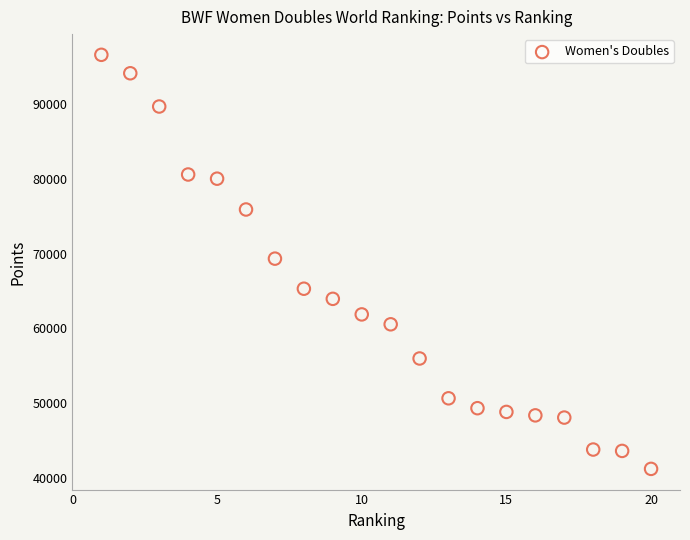

What is the range of Y values (max minus min)?

55328.9